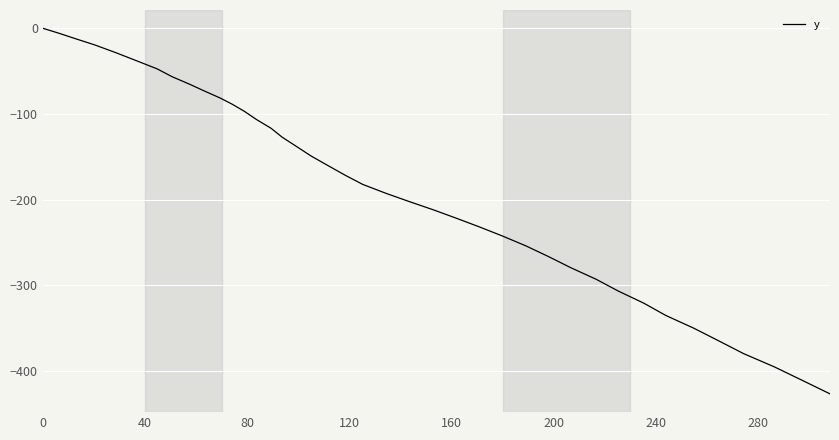

What is the smallest value displayed?

-426.4